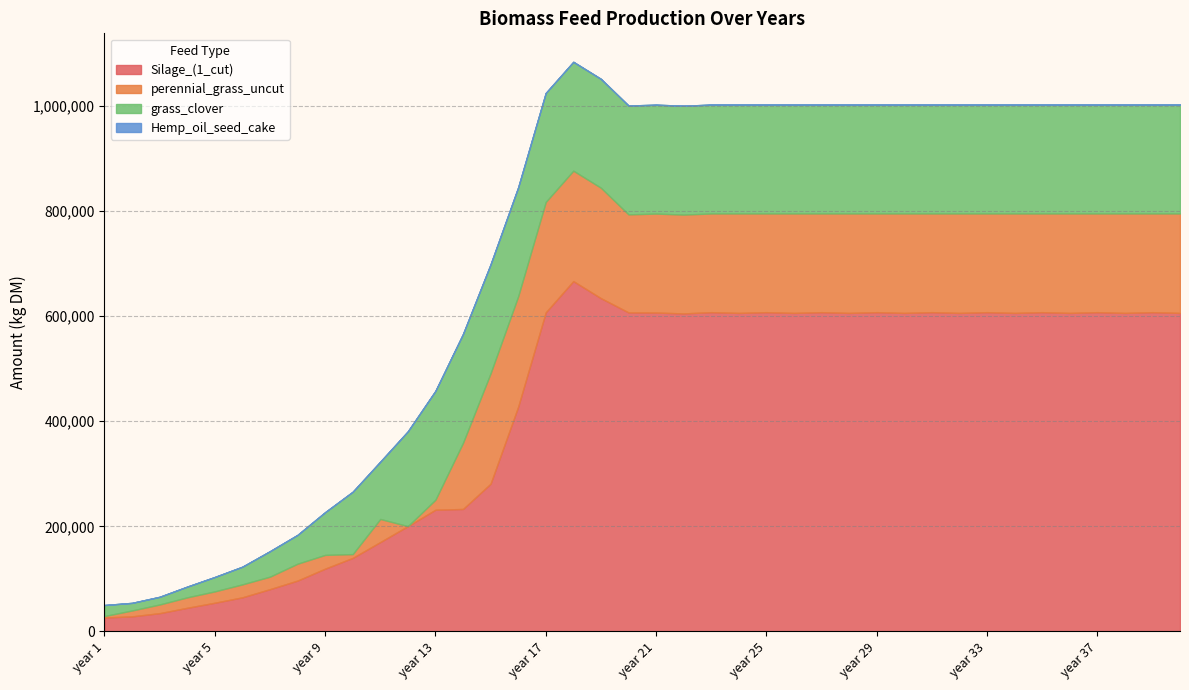

What are all the series names shown in the legend?

Silage_(1_cut), perennial_grass_uncut, grass_clover, Hemp_oil_seed_cake